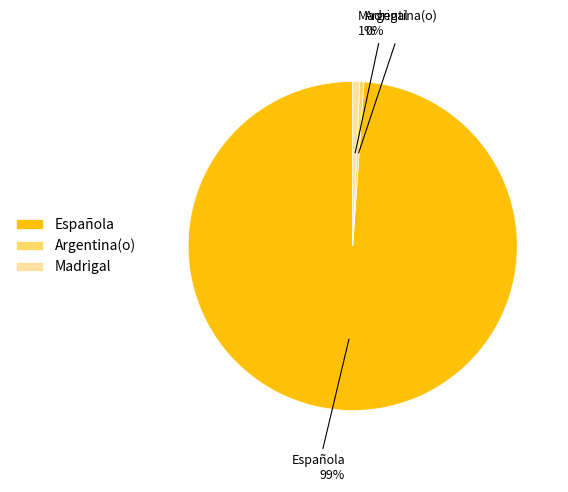

Which category accounts for the majority?

Española